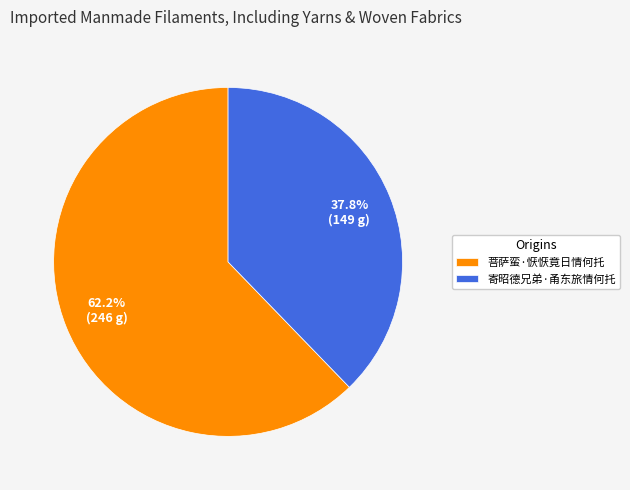

How much of the chart is everything except 菩萨蛮·恹恹竟日情何托?

37.8%